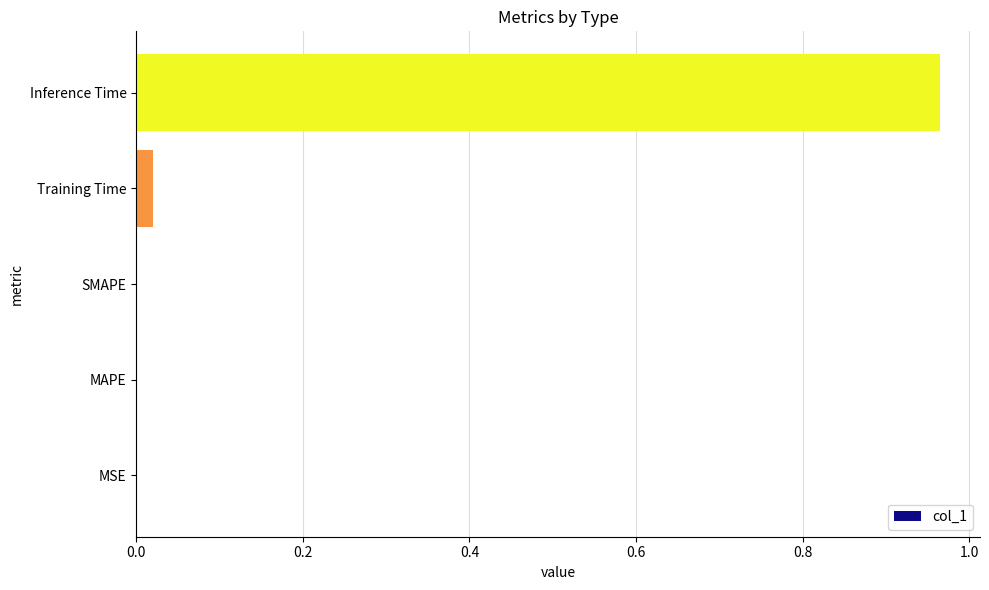

What is the average value?

0.2